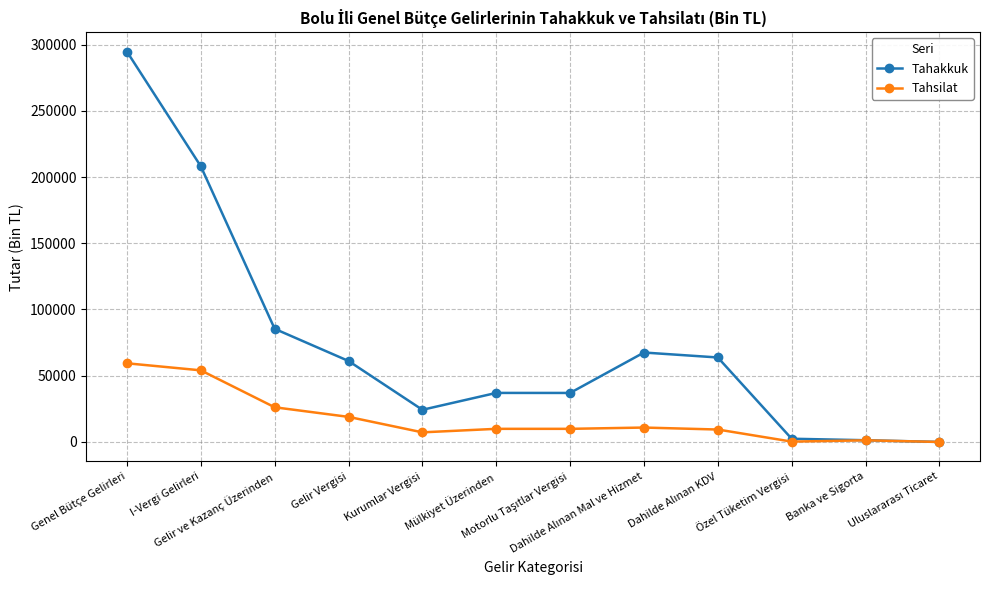

Rank the series by their average value, from highest to lowest.

Tahakkuk, Tahsilat